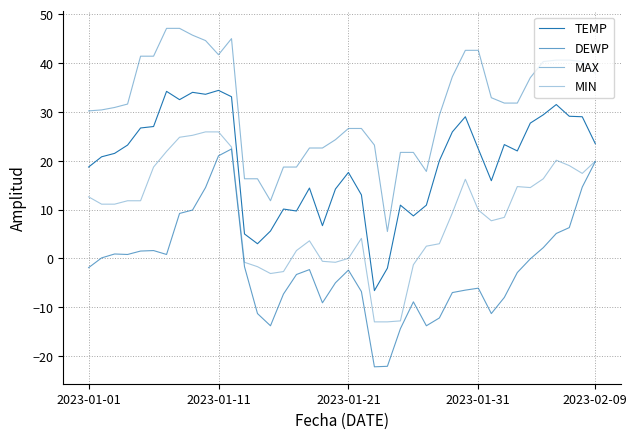

Does the chart display data point markers on the line(s)?

No